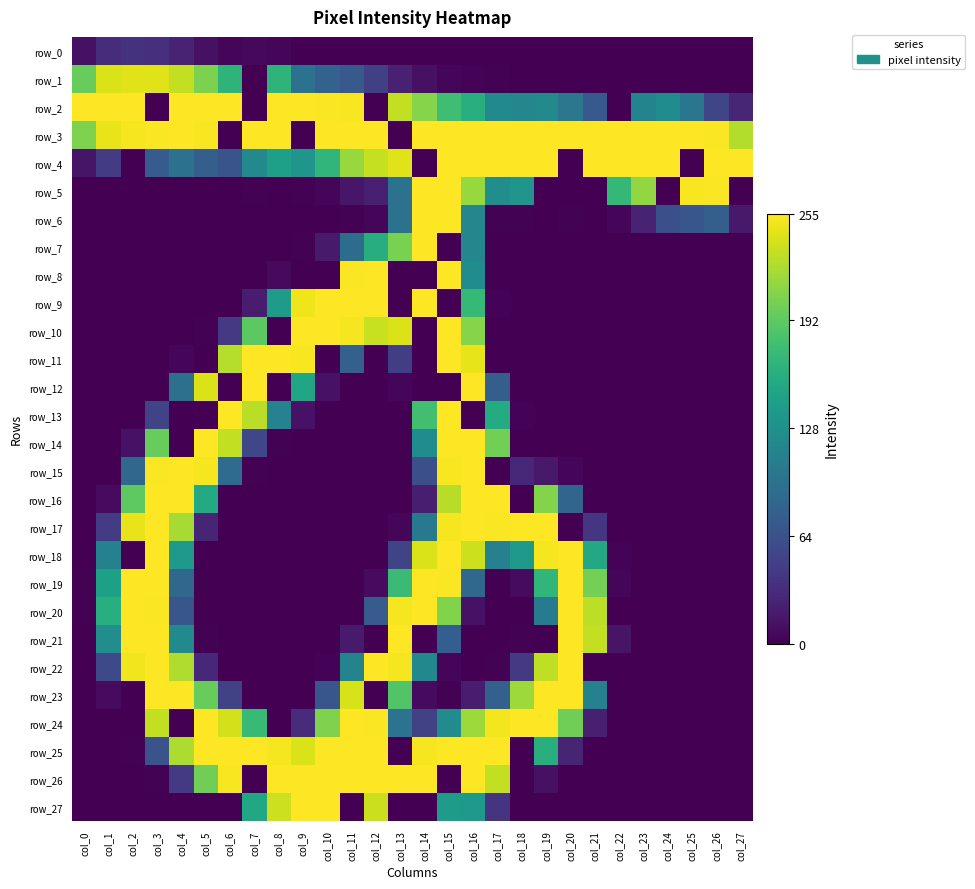

What is the difference between the maximum and minimum values in the row_1 series?

244